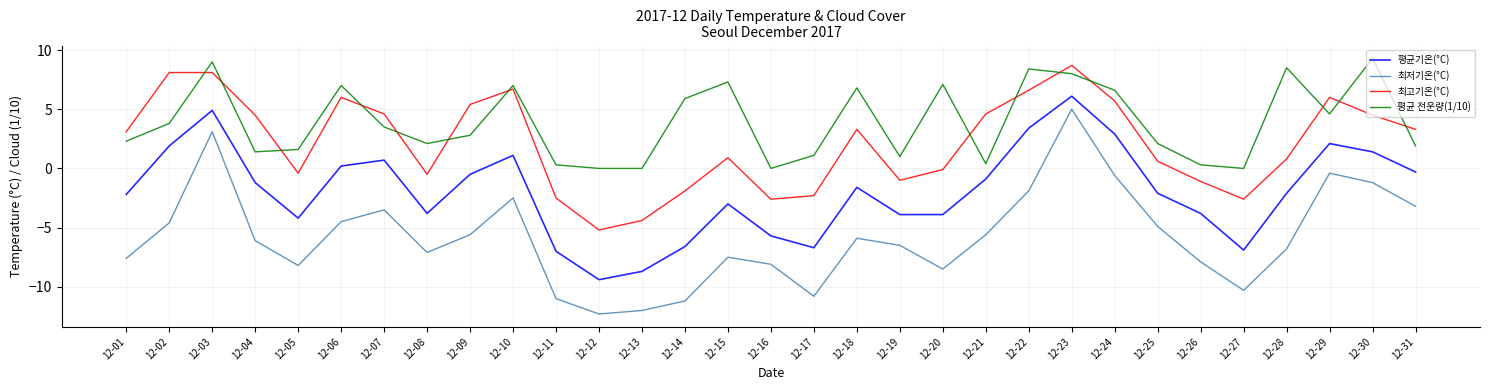

Reading right to left, transcribe all the data shown in this chart.

평균기온(°C): -0.3	1.4	2.1	-2.1	-6.9	-3.8	-2.1	2.9	6.1	3.4	-0.9	-3.9	-3.9	-1.6	-6.7	-5.7	-3.0	-6.6	-8.7	-9.4	-7.0	1.1	-0.5	-3.8	0.7	0.2	-4.2	-1.2	4.9	1.9	-2.2
최저기온(°C): -3.2	-1.2	-0.4	-6.8	-10.3	-7.9	-4.9	-0.6	5.0	-1.9	-5.6	-8.5	-6.5	-5.9	-10.8	-8.1	-7.5	-11.2	-12.0	-12.3	-11.0	-2.5	-5.6	-7.1	-3.5	-4.5	-8.2	-6.1	3.1	-4.6	-7.6
최고기온(°C): 3.3	4.5	6.0	0.8	-2.6	-1.1	0.6	5.7	8.7	6.6	4.6	-0.1	-1.0	3.3	-2.3	-2.6	0.9	-1.9	-4.4	-5.2	-2.5	6.7	5.4	-0.5	4.6	6.0	-0.4	4.5	8.1	8.1	3.1
평균 전운량(1/10): 1.9	9.3	4.6	8.5	0.0	0.3	2.1	6.6	8.0	8.4	0.4	7.1	1.0	6.8	1.1	0.0	7.3	5.9	0.0	0.0	0.3	7.0	2.8	2.1	3.5	7.0	1.6	1.4	9.0	3.8	2.3